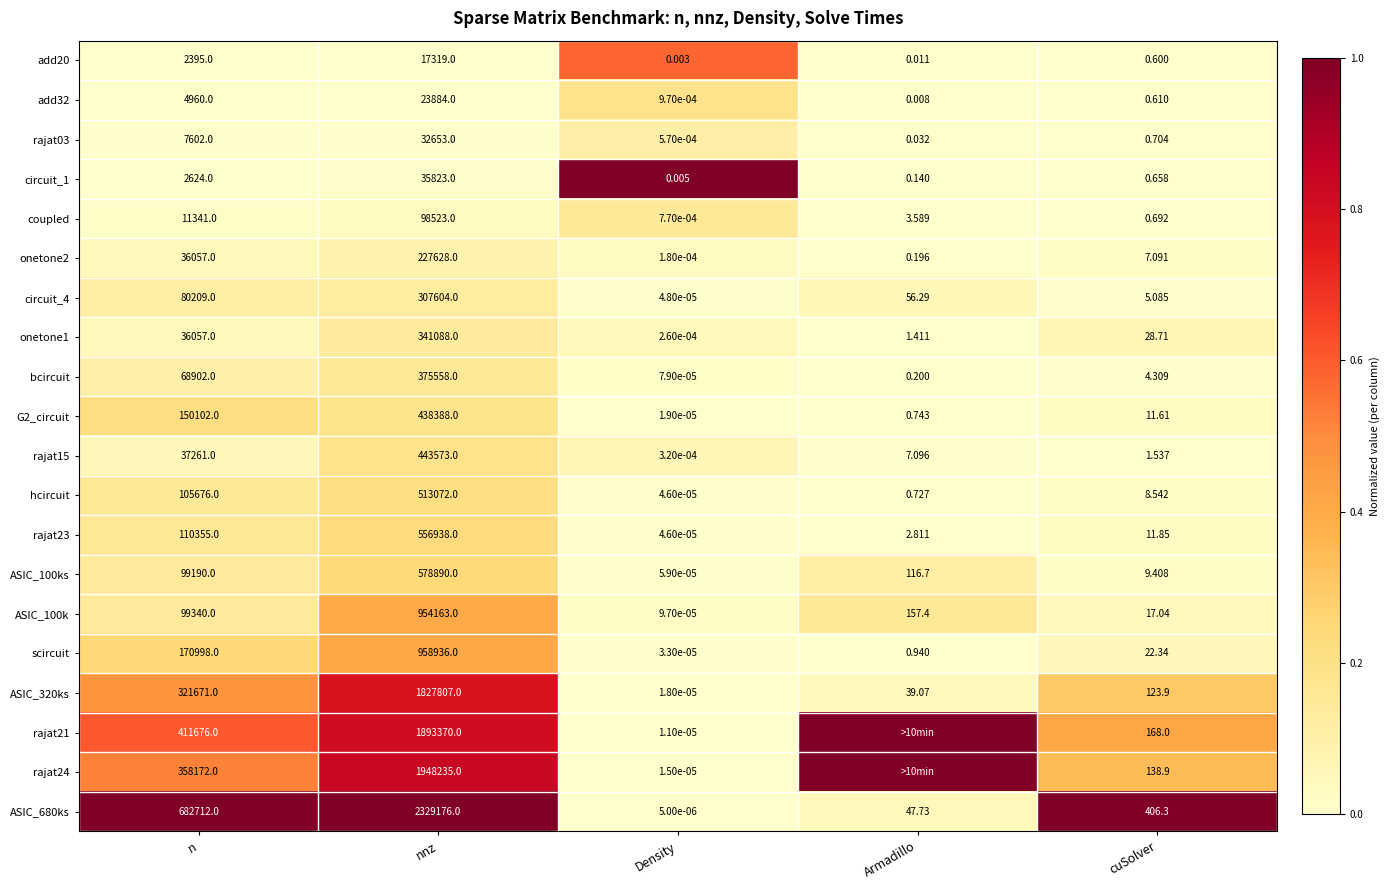

At which label does hcircuit first exceed 8?

n